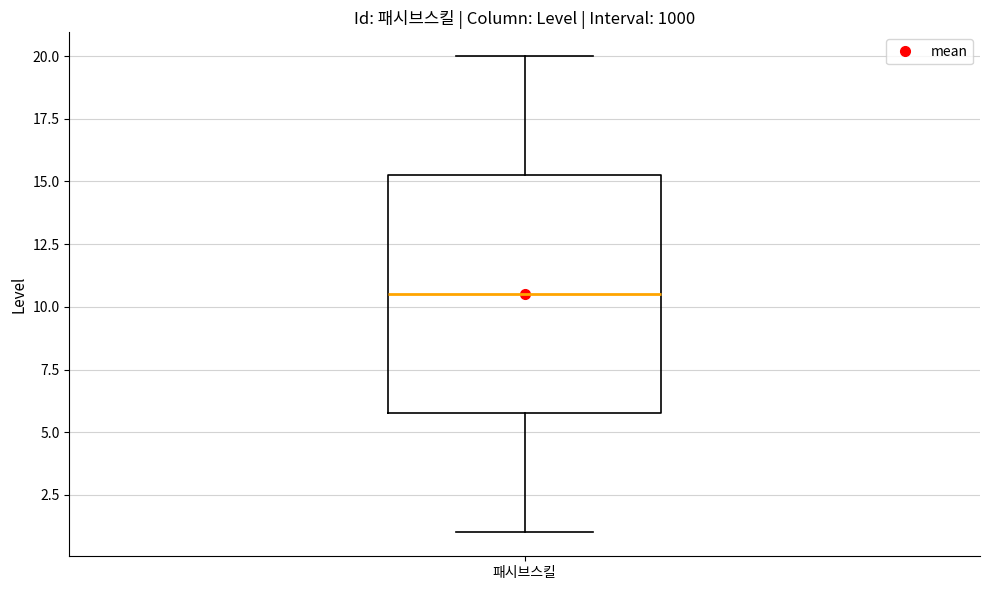

Read this box plot against the y-axis: the position of the median line, the range covered by the box, and the ends of both whiskers. The values are not printed on the chart, so give them approximately, as read against the axis.

median 10.5, box 6.0 to 15.5, whiskers 1.0 to 20.0